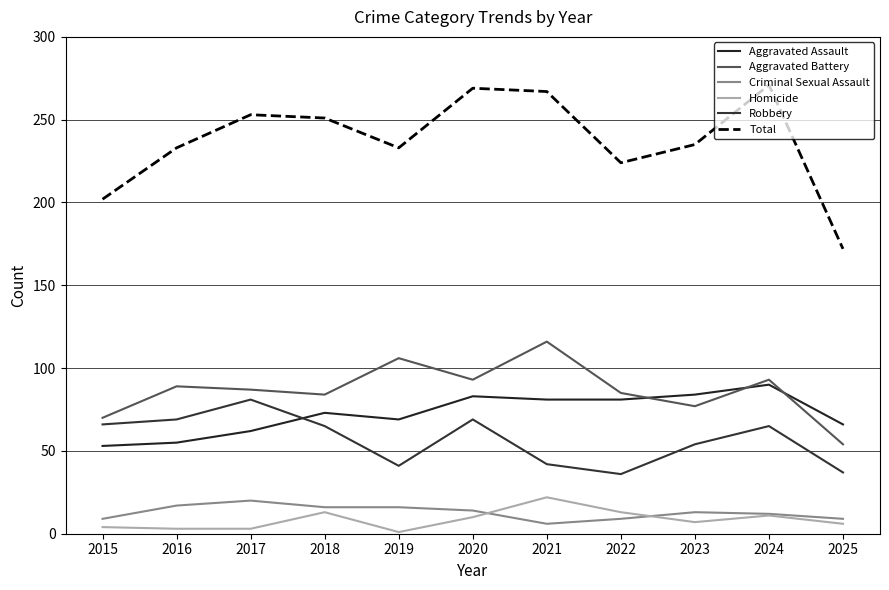

Is the value of Aggravated Battery at 2022 greater than the value of Homicide at 2023?

Yes